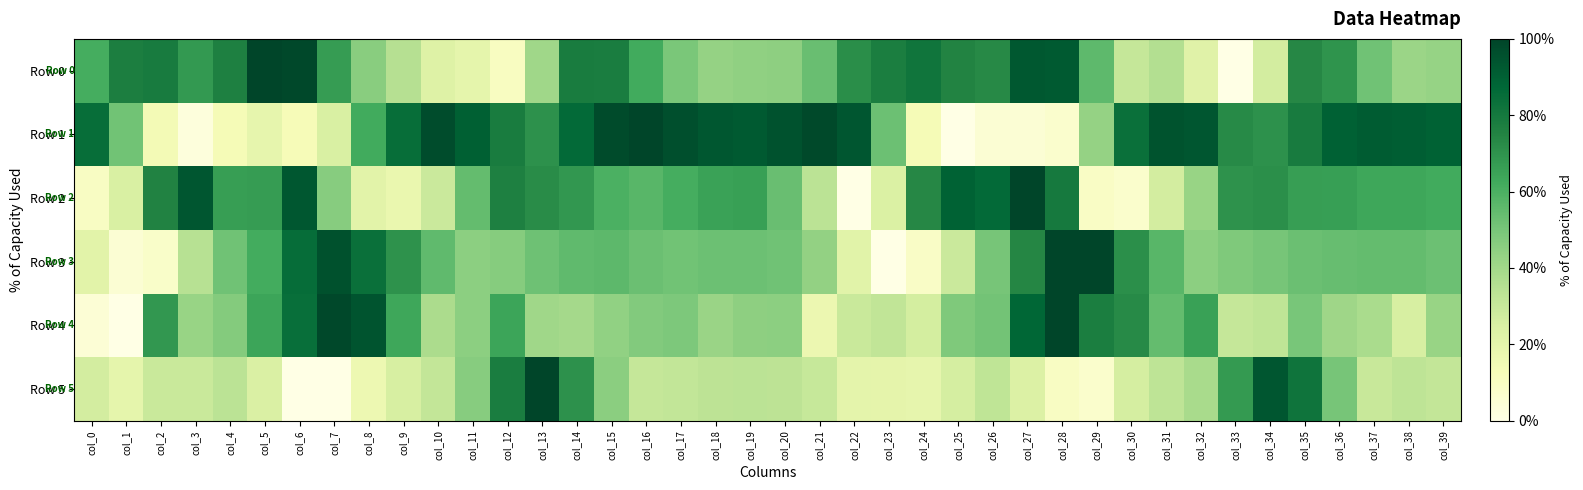

At how many categories does at least one series exceed 0?

40